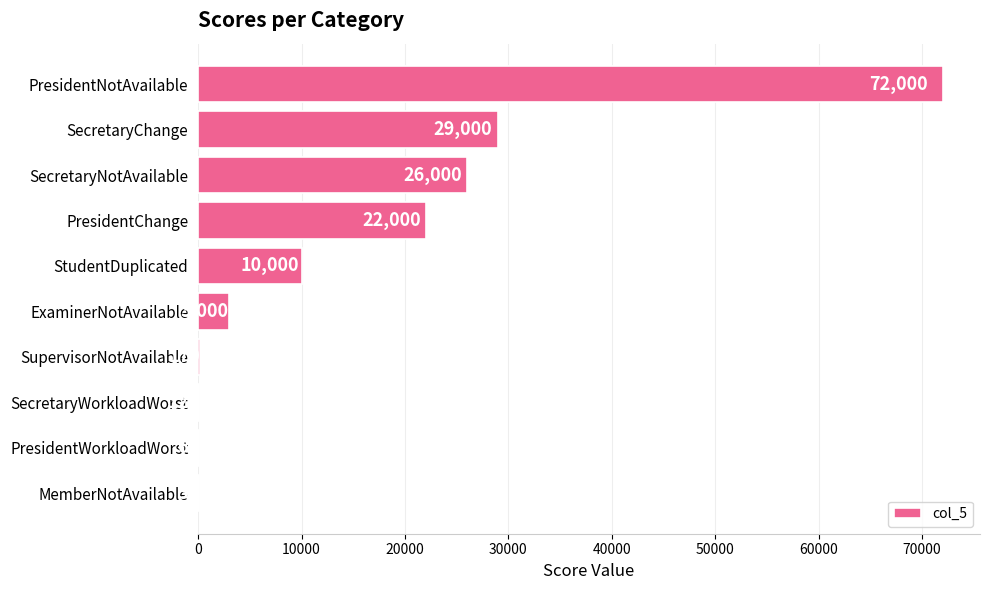

Between SupervisorNotAvailable and PresidentNotAvailable, which is larger?

PresidentNotAvailable